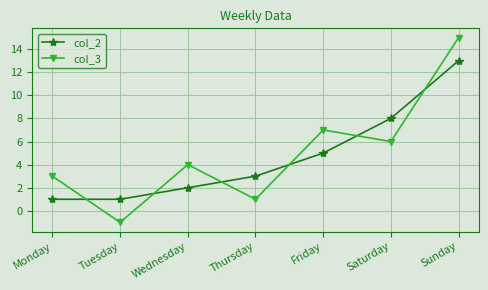

Reading left to right, transcribe all the data shown in this chart.

col_2: 1	1	2	3	5	8	13
col_3: 3	-1	4	1	7	6	15